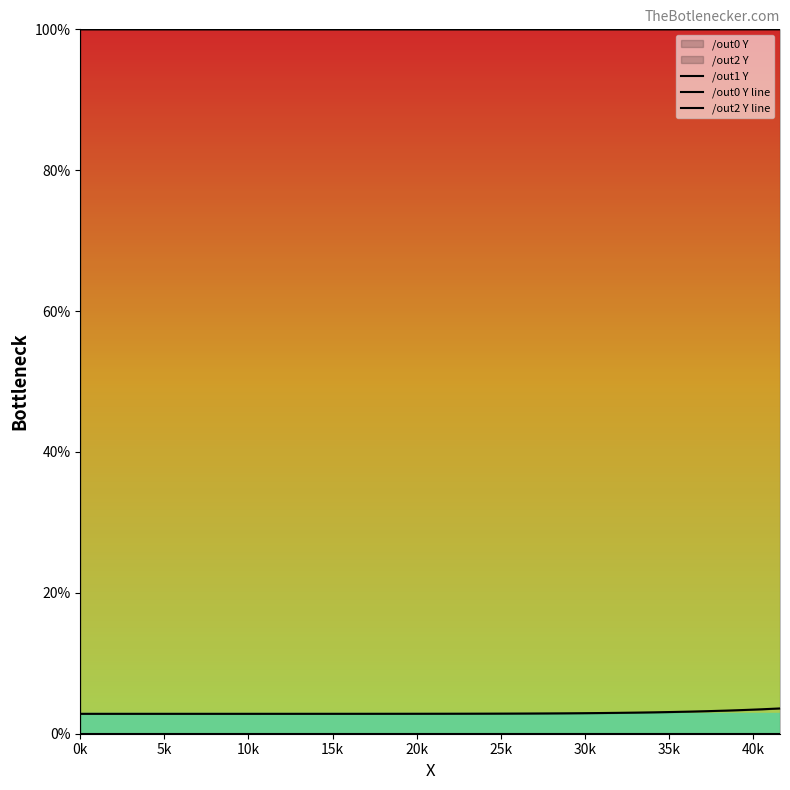

What is the spread (max minus min) of values at 10k?

100.0